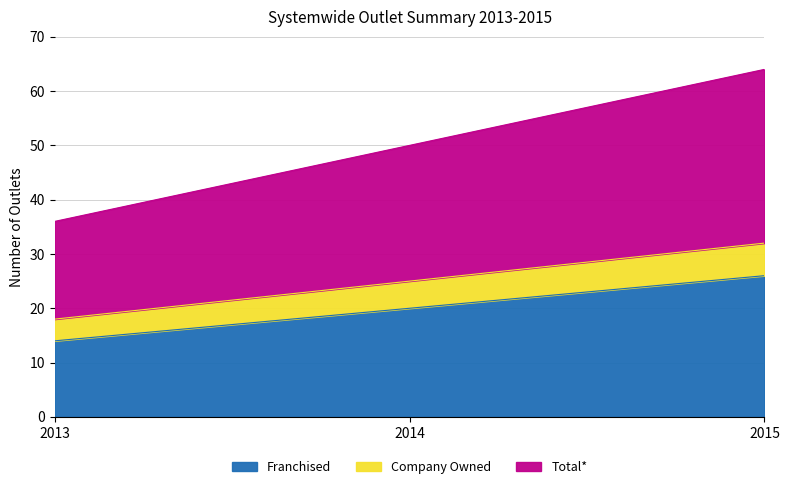

Where is Company Owned nearest to the value 25?

2014